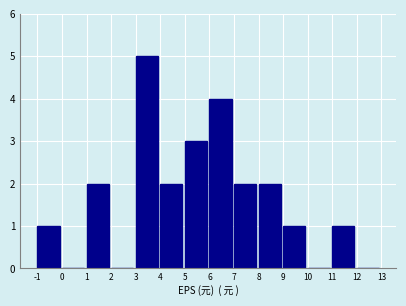

Reading left to right, list every bar in this chart as the range it spans on the x-axis followed by its height. The values are not printed on the chart, so give them approximately, as read against the axis.

-1 to 0: 1
0 to 1: 0
1 to 2: 2
2 to 3: 0
3 to 4: 5
4 to 5: 2
5 to 6: 3
6 to 7: 4
7 to 8: 2
8 to 9: 2
9 to 10: 1
10 to 11: 0
11 to 12: 1
12 to 13: 0